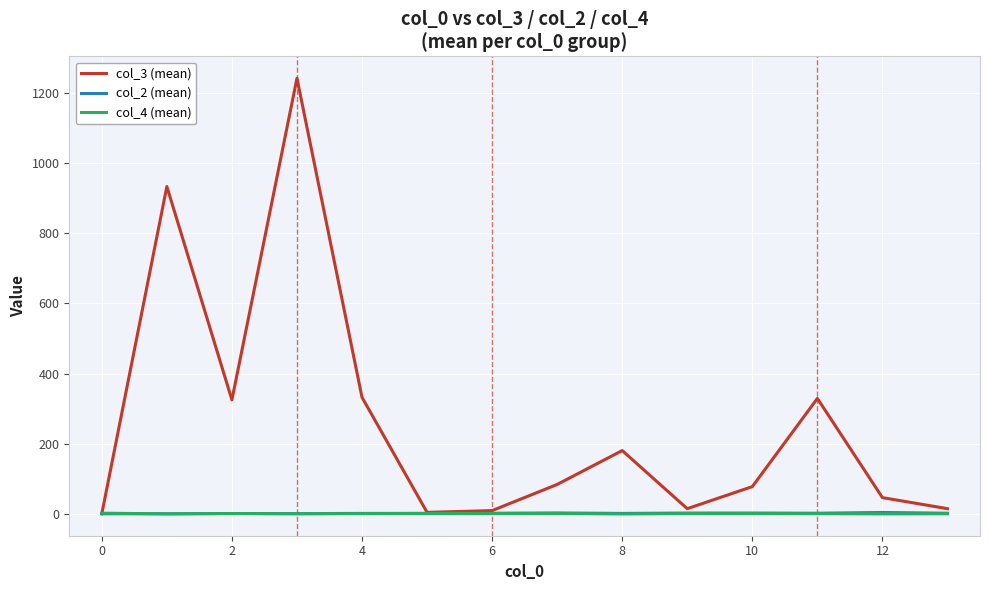

What is the maximum value shown in the chart?

1241.3